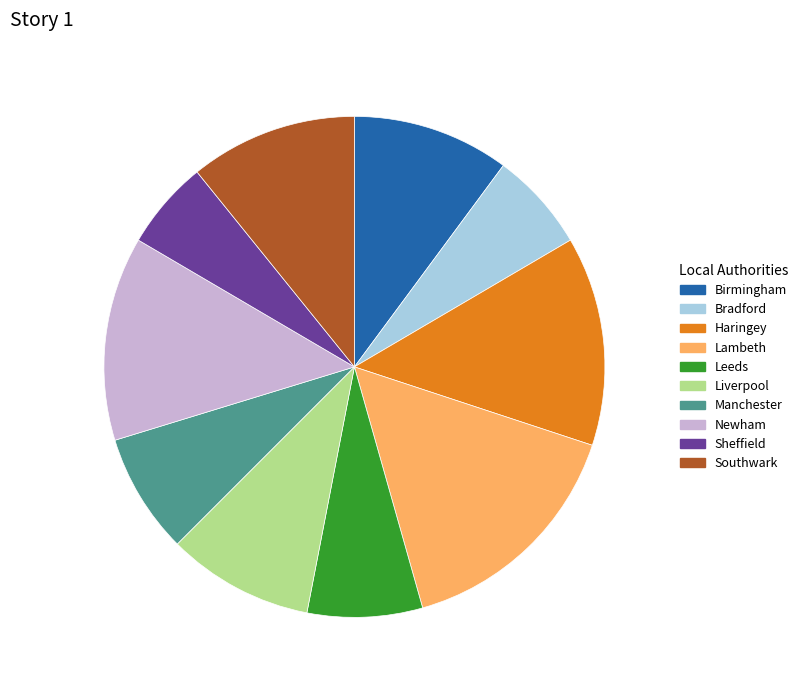

Which category has the smallest portion of the pie?

Sheffield